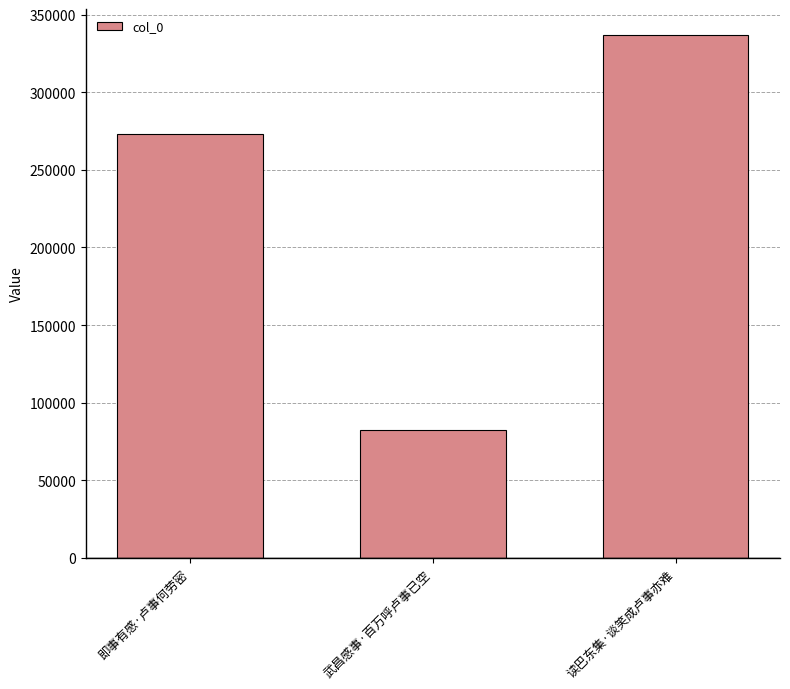

What is the difference between the maximum and minimum values?

254642